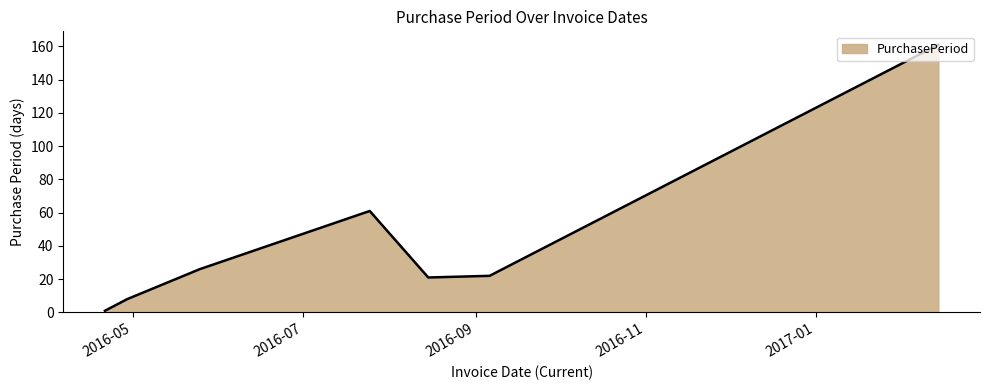

What is the sum of all values?

300